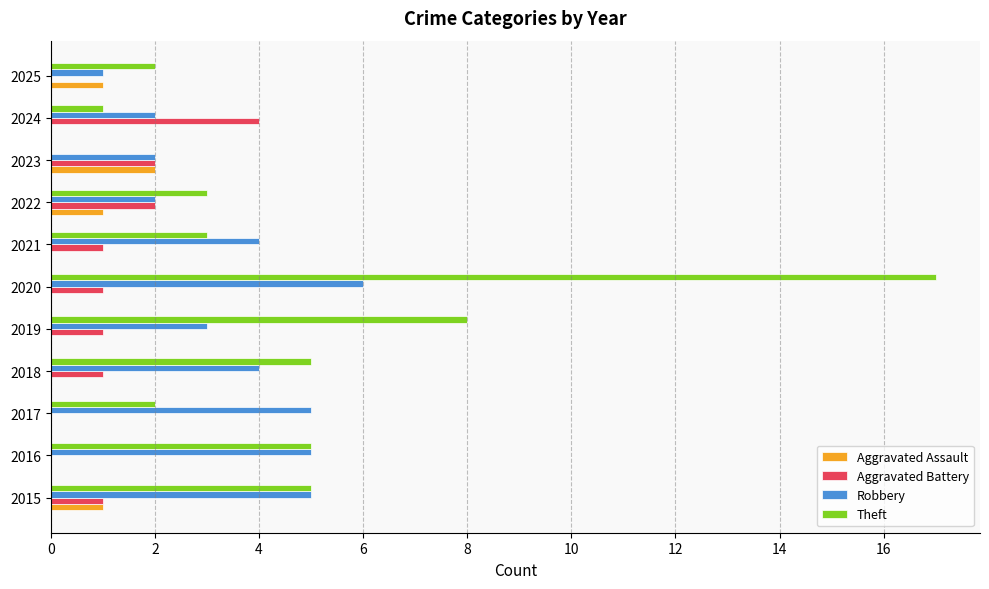

At which label is Theft closest to 8?

2019